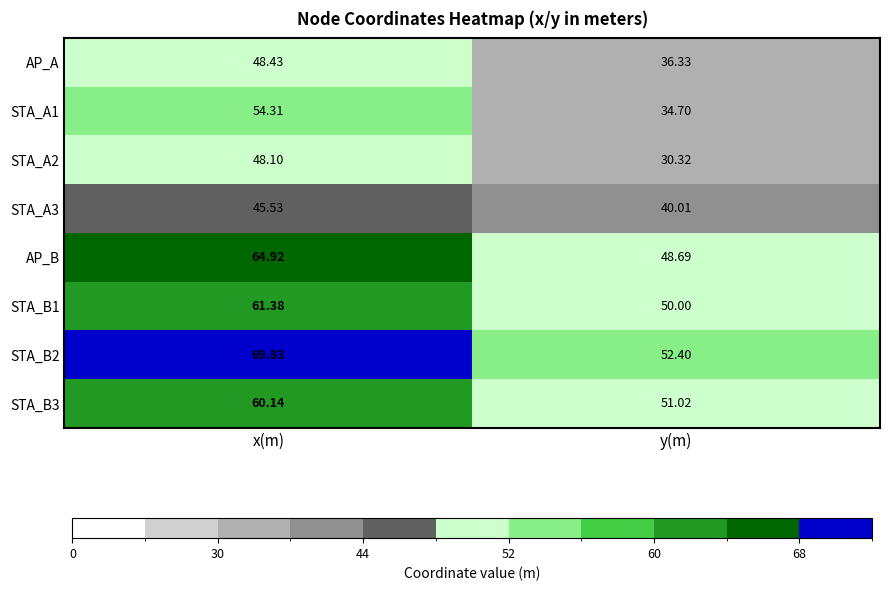

Where is STA_B2 nearest to the value 61?

y(m)